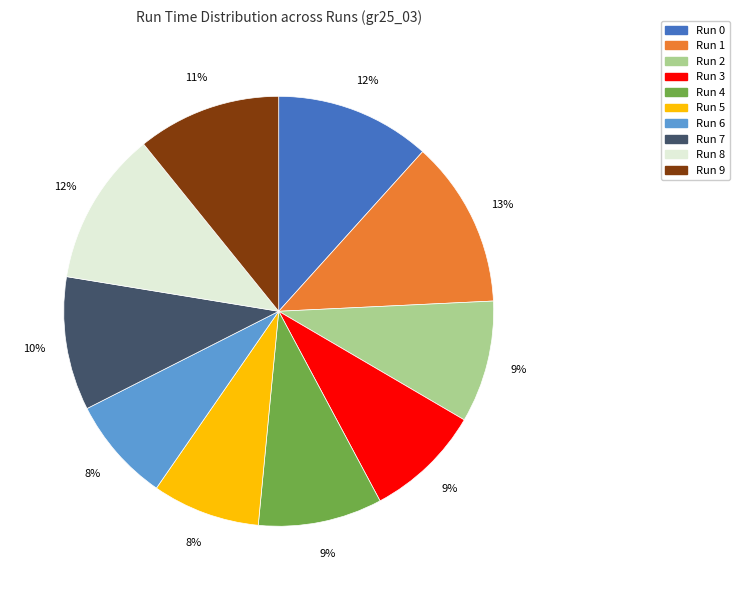

What percentage is the Run 1 slice, to the nearest percent?

13%